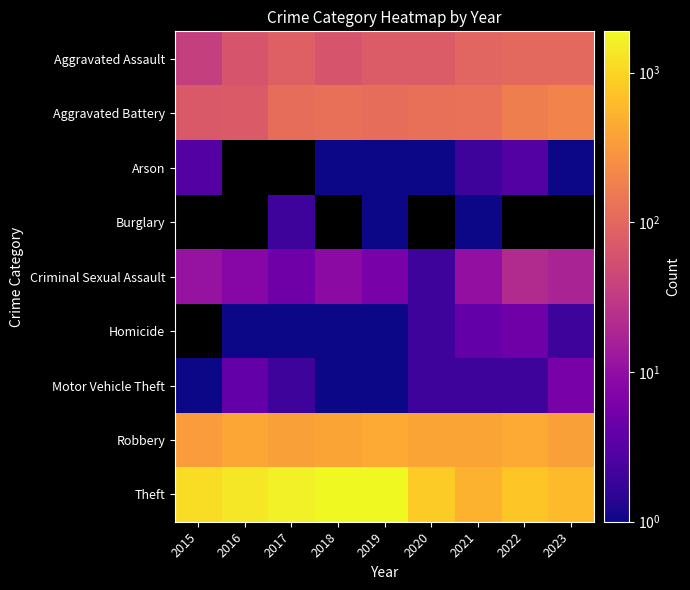

How many series are shown in this chart?

9